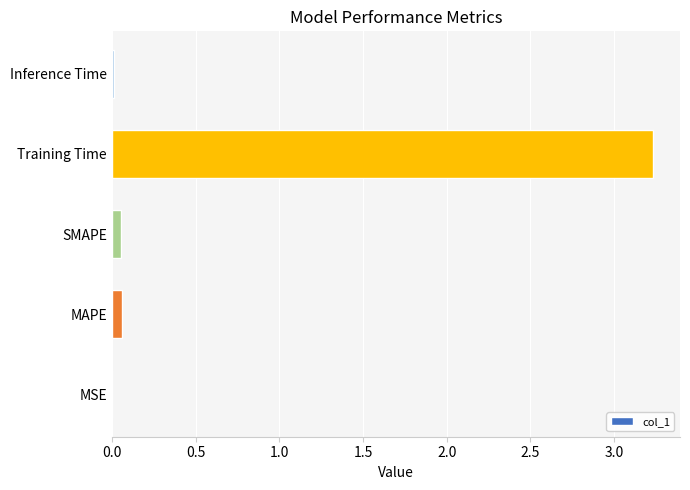

Which category has the highest value across all series?

Training Time